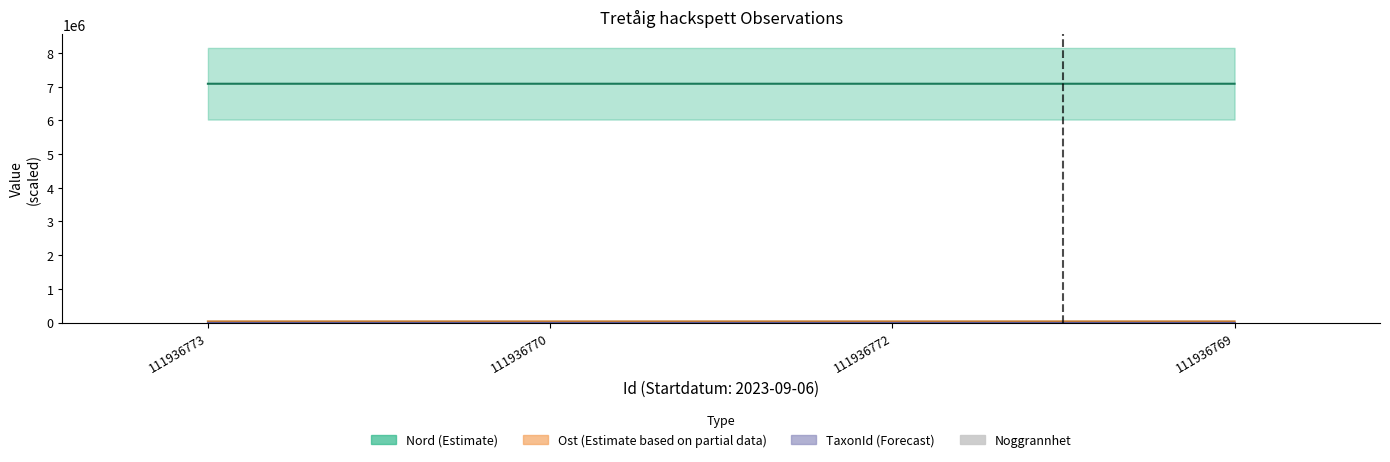

What is the label of the 3rd bar from the left?

111936772